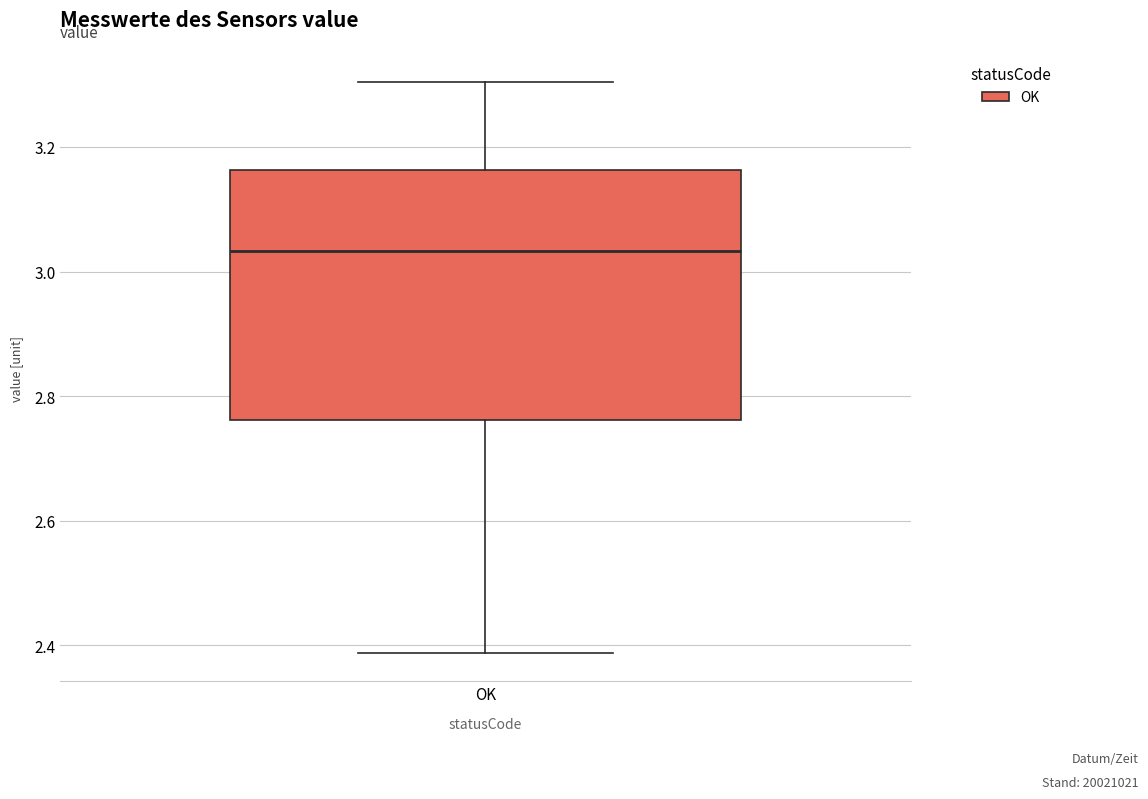

Transcribe this box plot: give where the median line is, the range the box spans, and where the two whiskers end, as read against the y-axis. The values are not printed on the chart, so give them approximately, as read against the axis.

median 3.04, box 2.76 to 3.16, whiskers 2.38 to 3.30